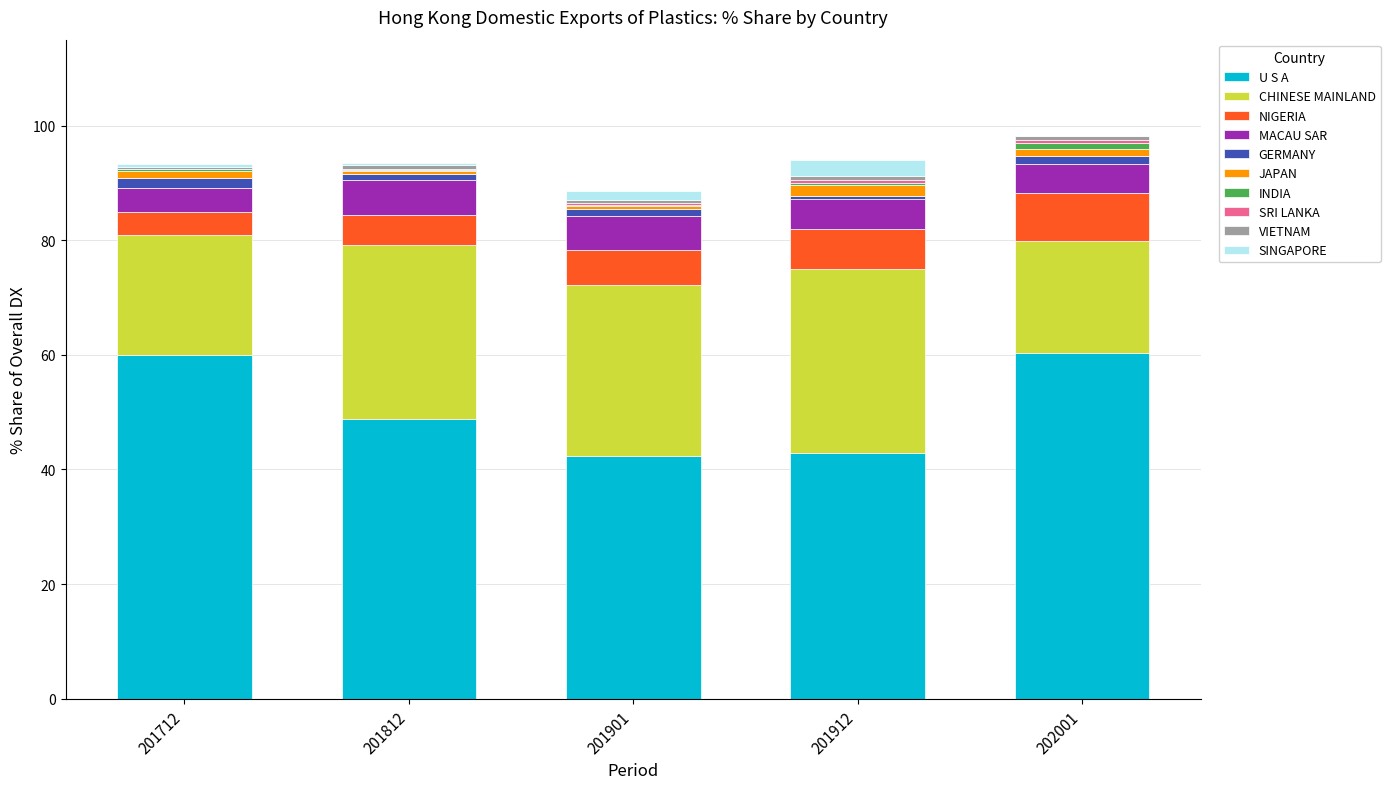

What is the maximum value for U S A?

60.4